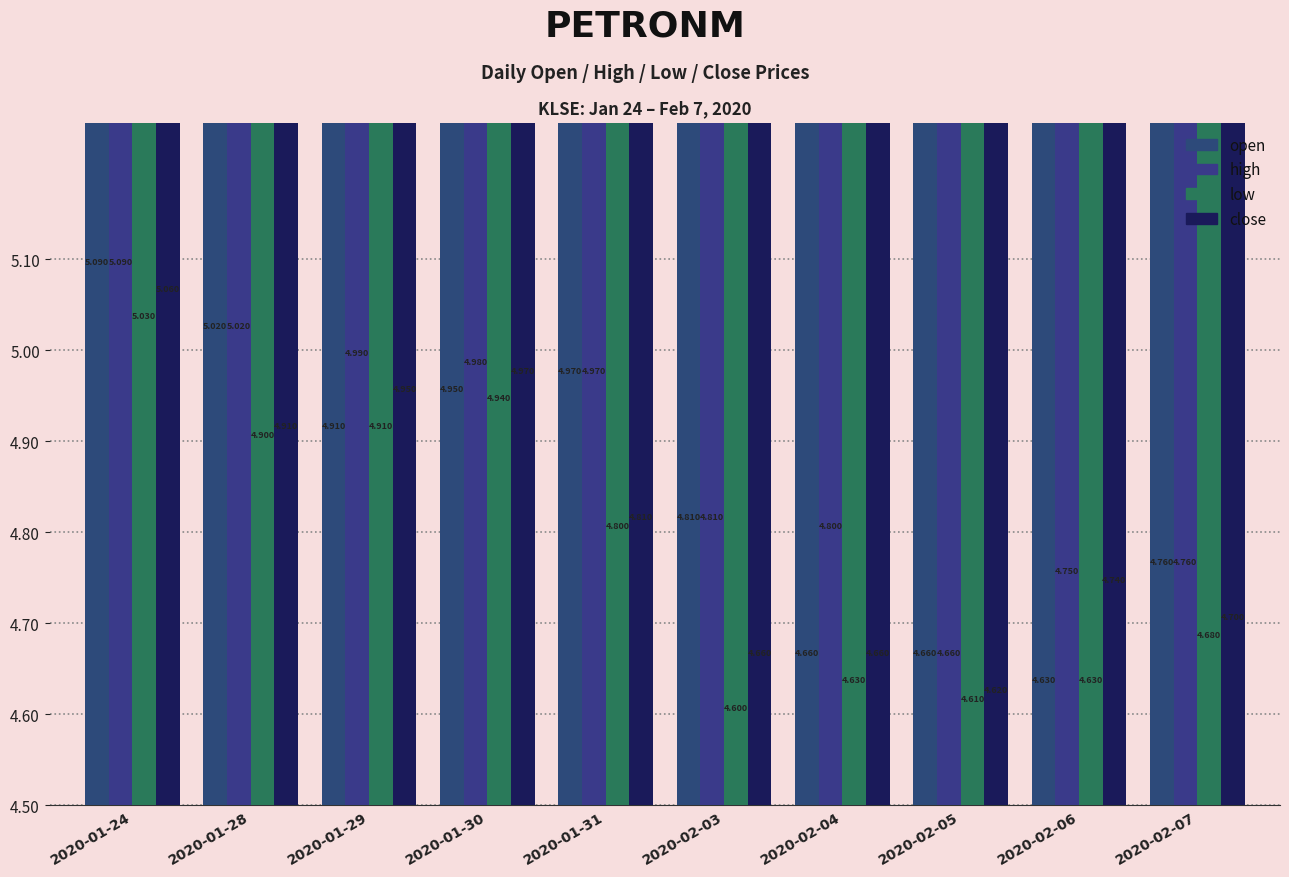

At how many categories does at least one series exceed 4?

10